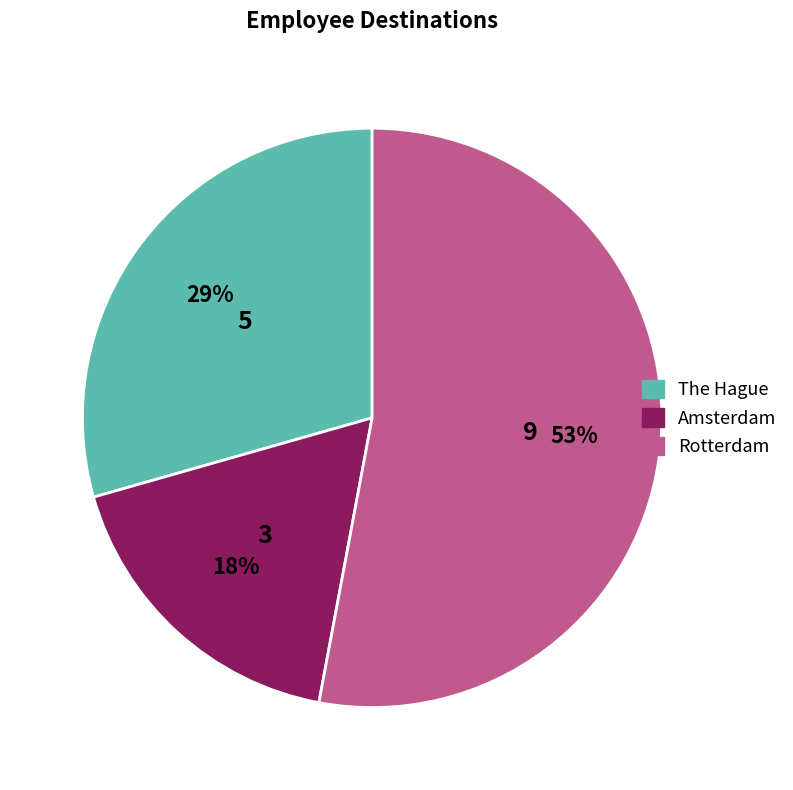

Which has a higher value, Rotterdam or Amsterdam?

Rotterdam